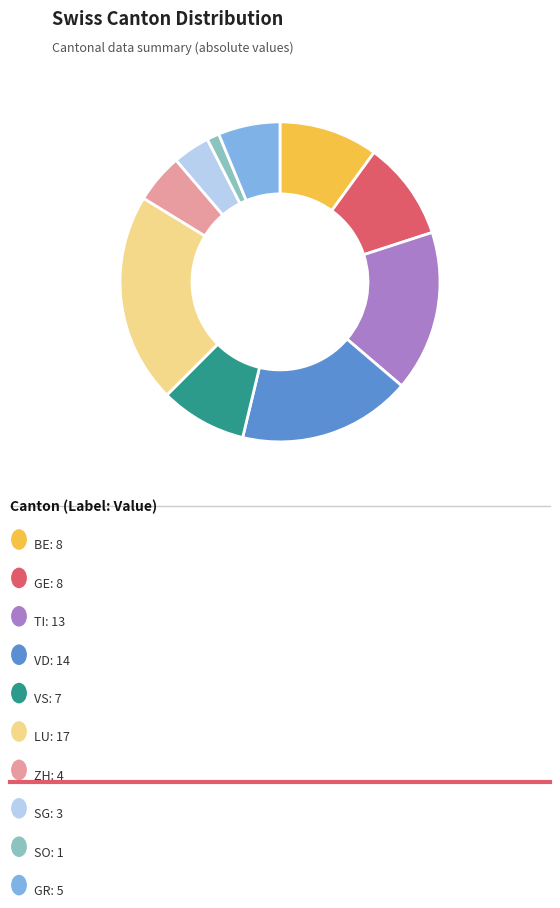

Is there any slice that represents more than half of the pie?

No